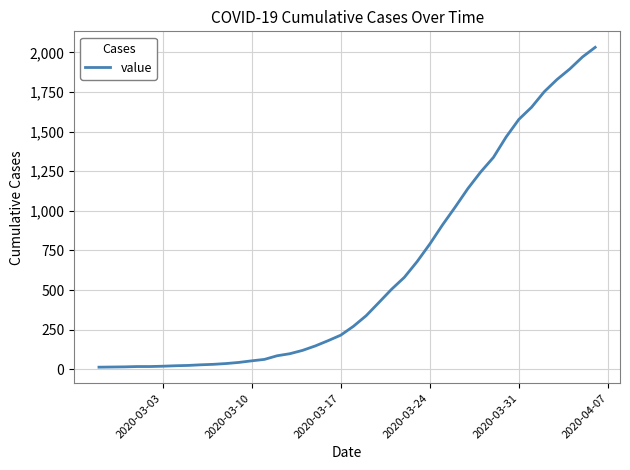

How many values are below 271?

20